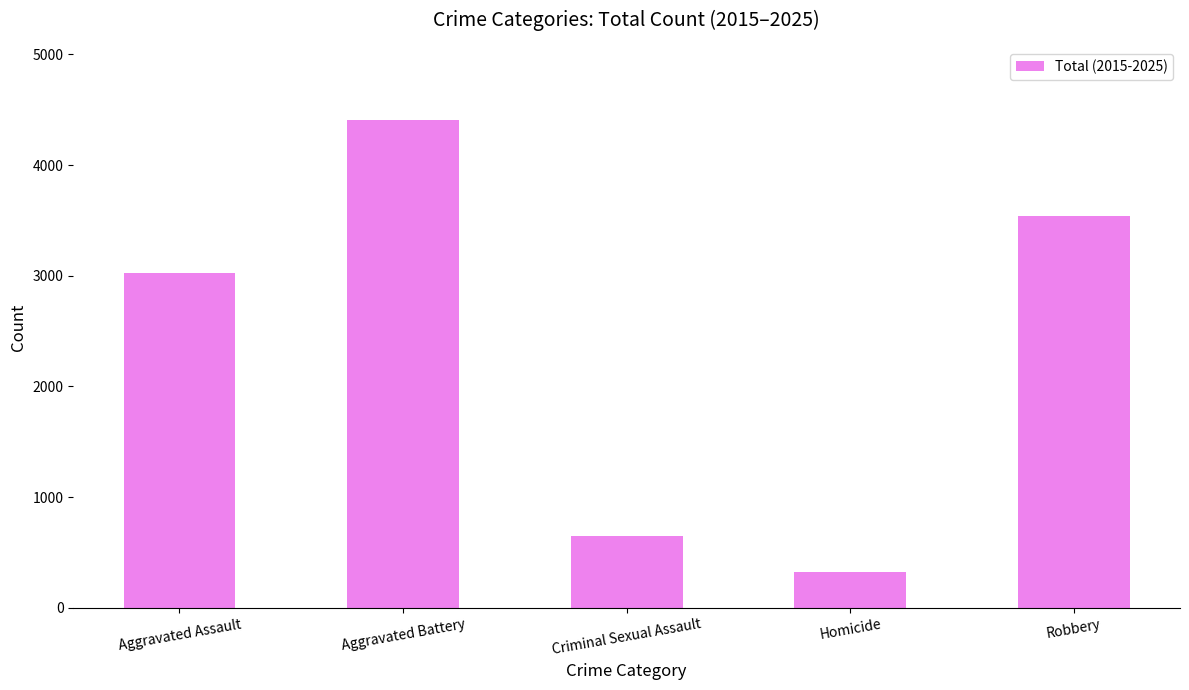

What is the minimum value shown in the chart?

322